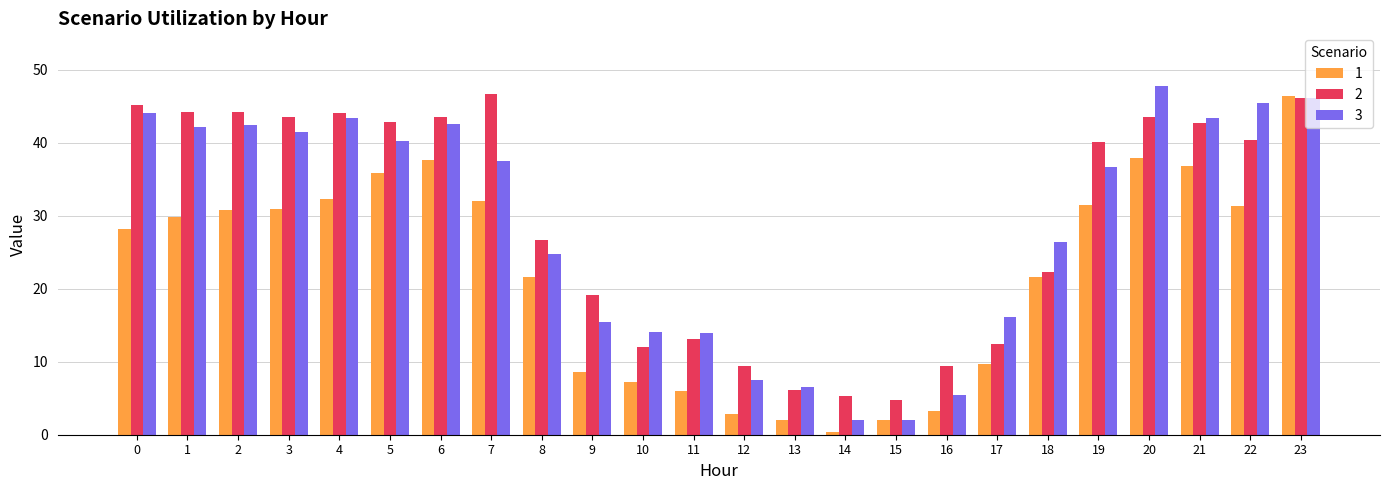

What is the sum of all 2 values?

707.7